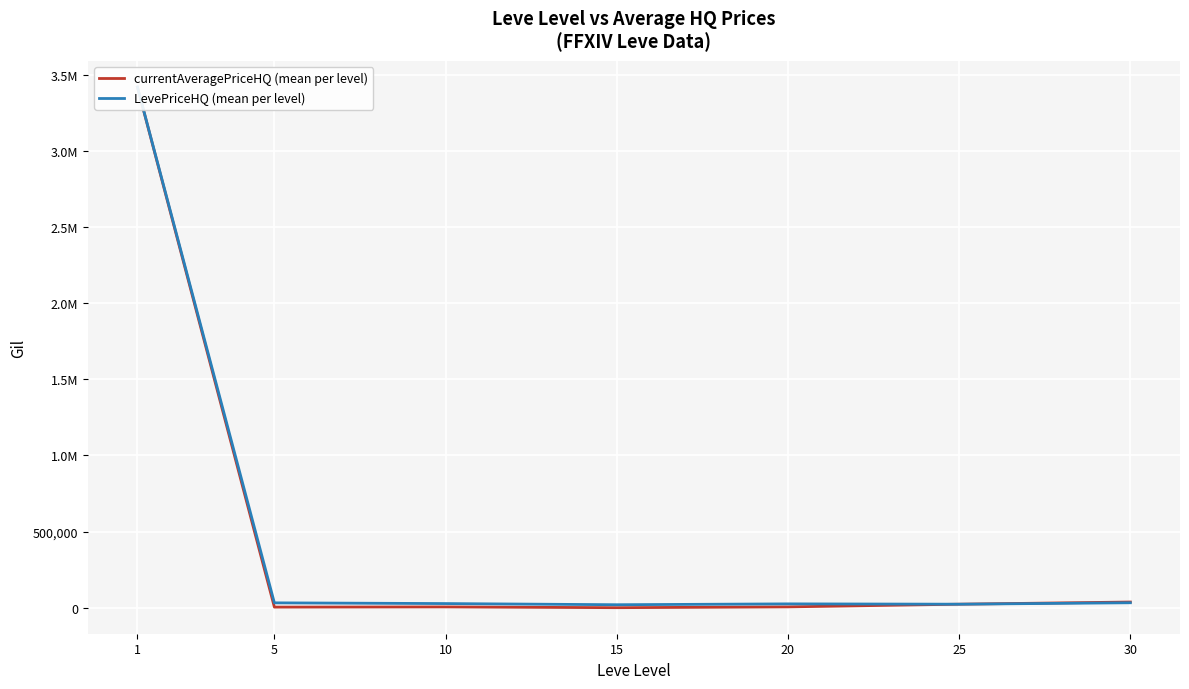

Where does the LevePriceHQ (mean per level) series first go above 27741?

1